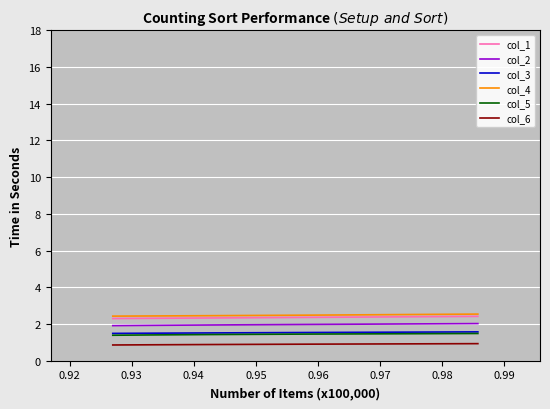

How many series are shown in this chart?

6